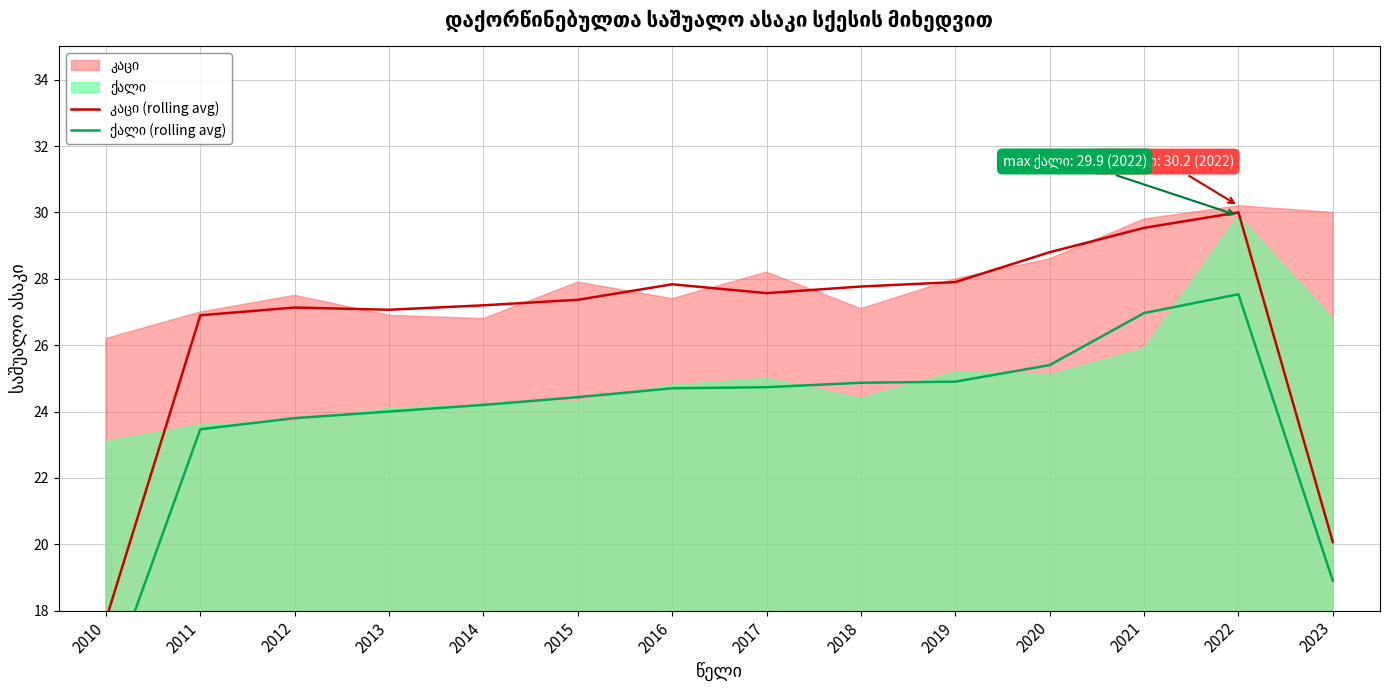

How many lines are shown in the chart?

2